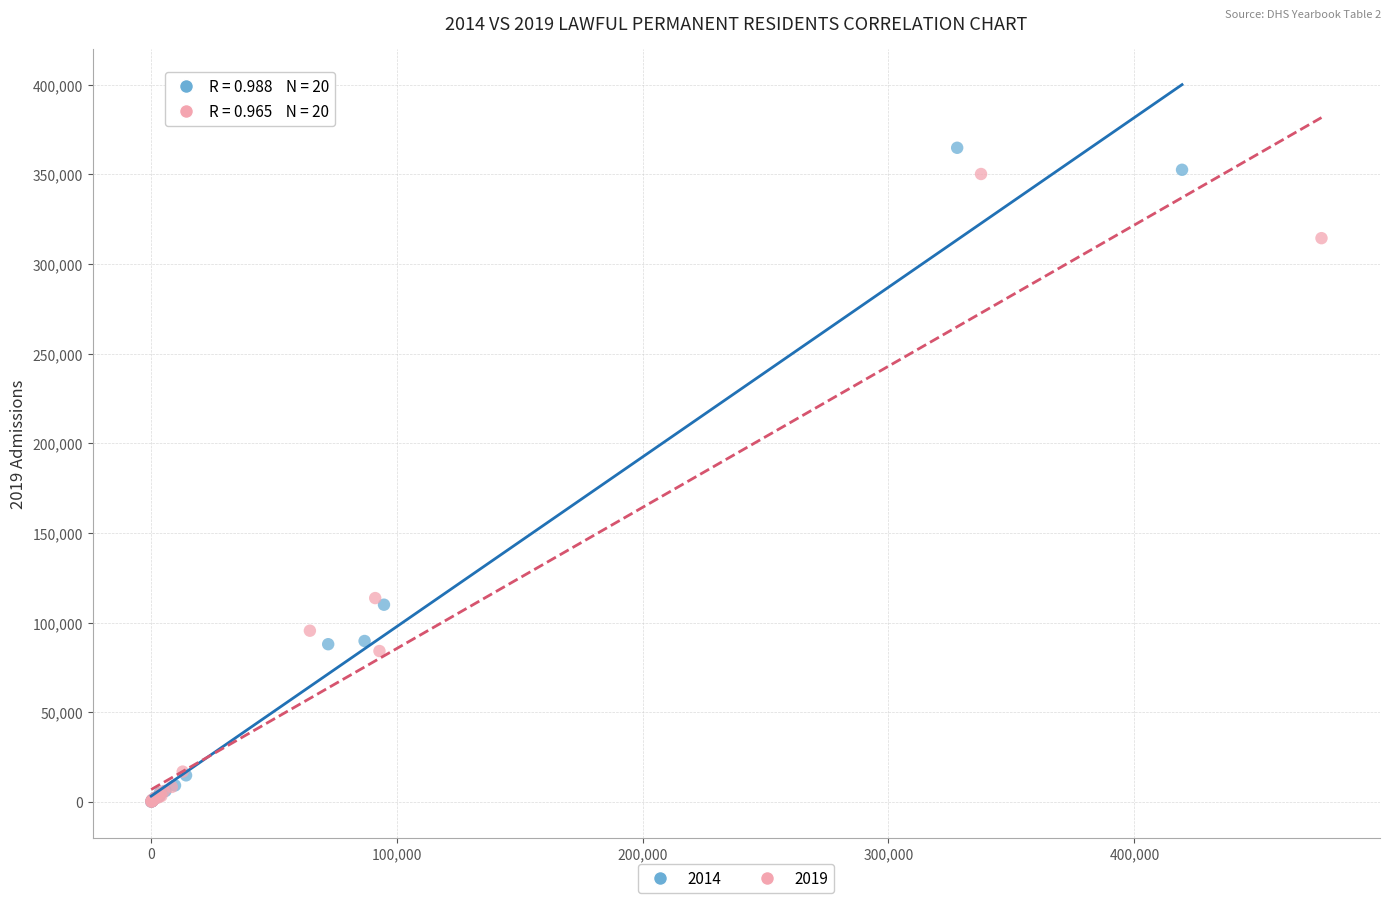

Which series has the widest spread of Y values?

2014